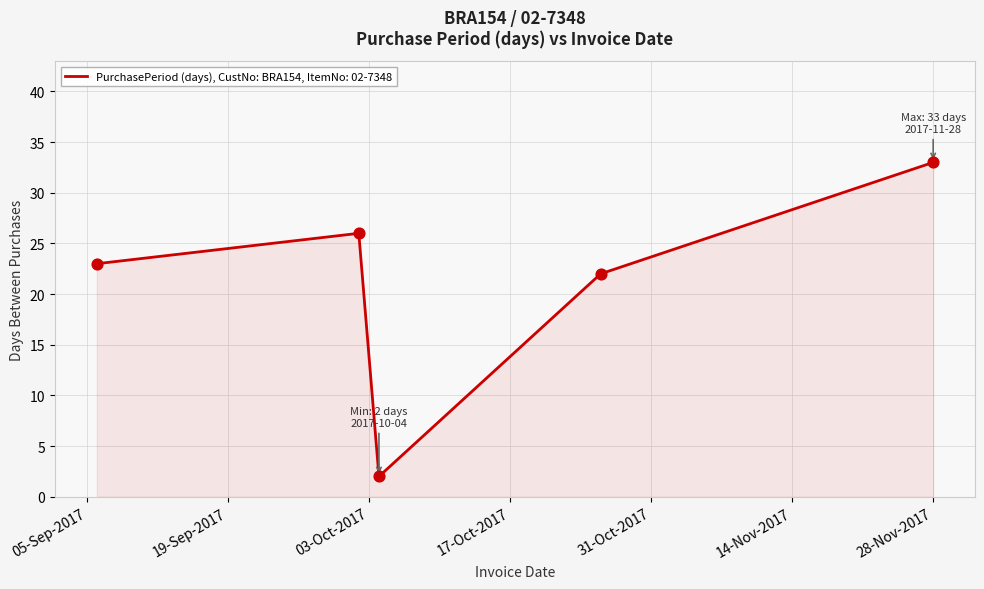

What is the maximum value shown in the chart?

33